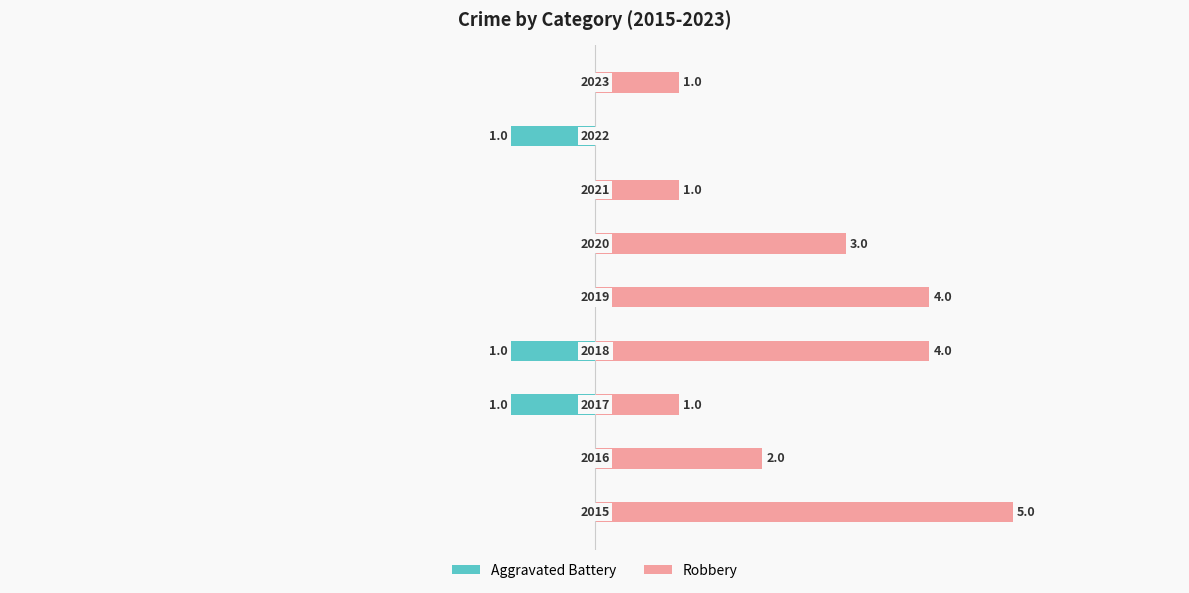

How many values in the Robbery series are below 2?

4